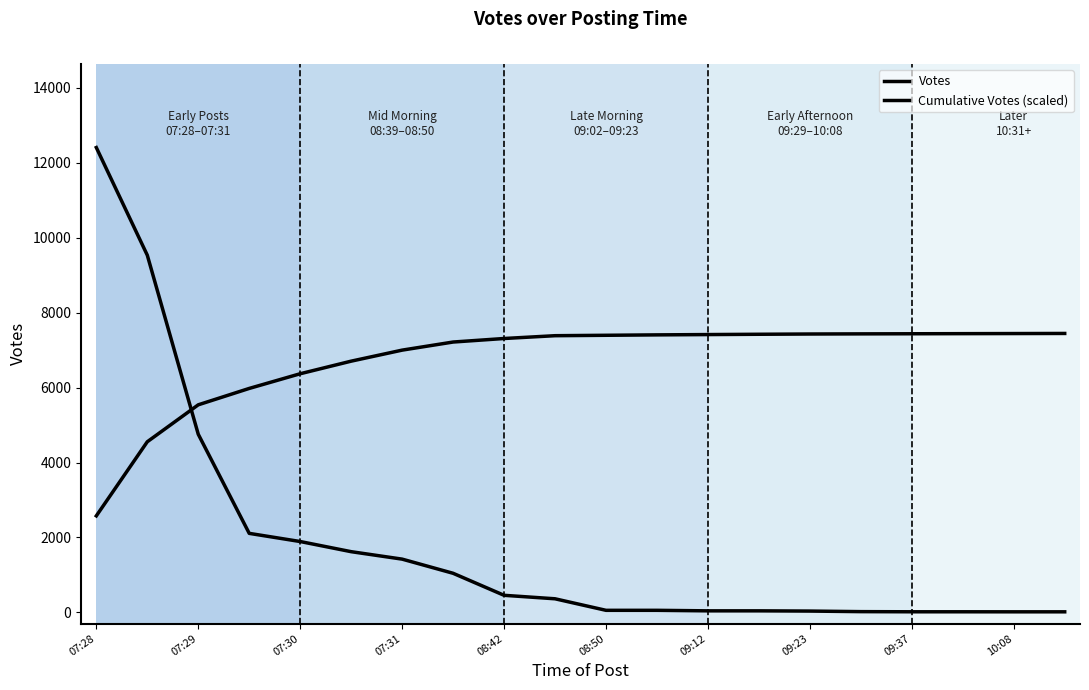

List the series in order of their overall mean, highest first.

Cumulative Votes (scaled), Votes